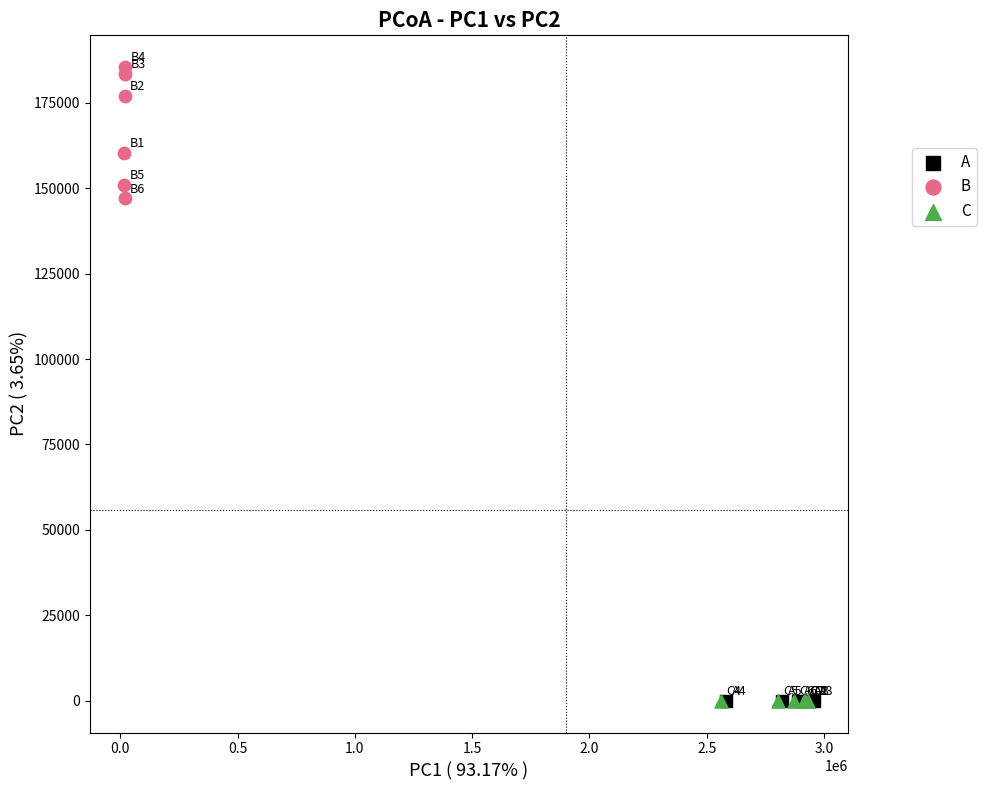

Which series has the largest Y range (max minus min)?

B